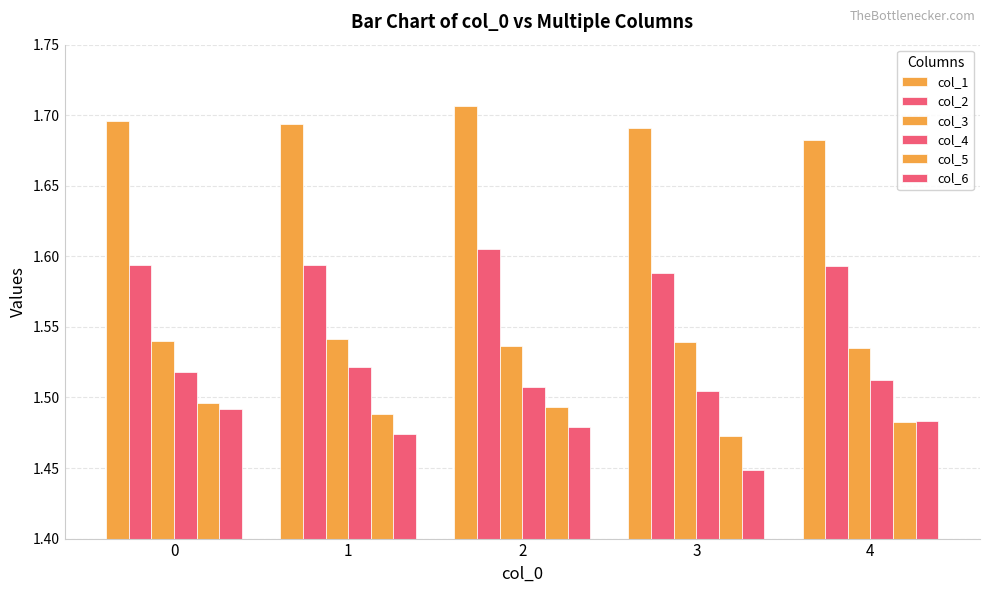

Does the chart contain stacked bars?

No